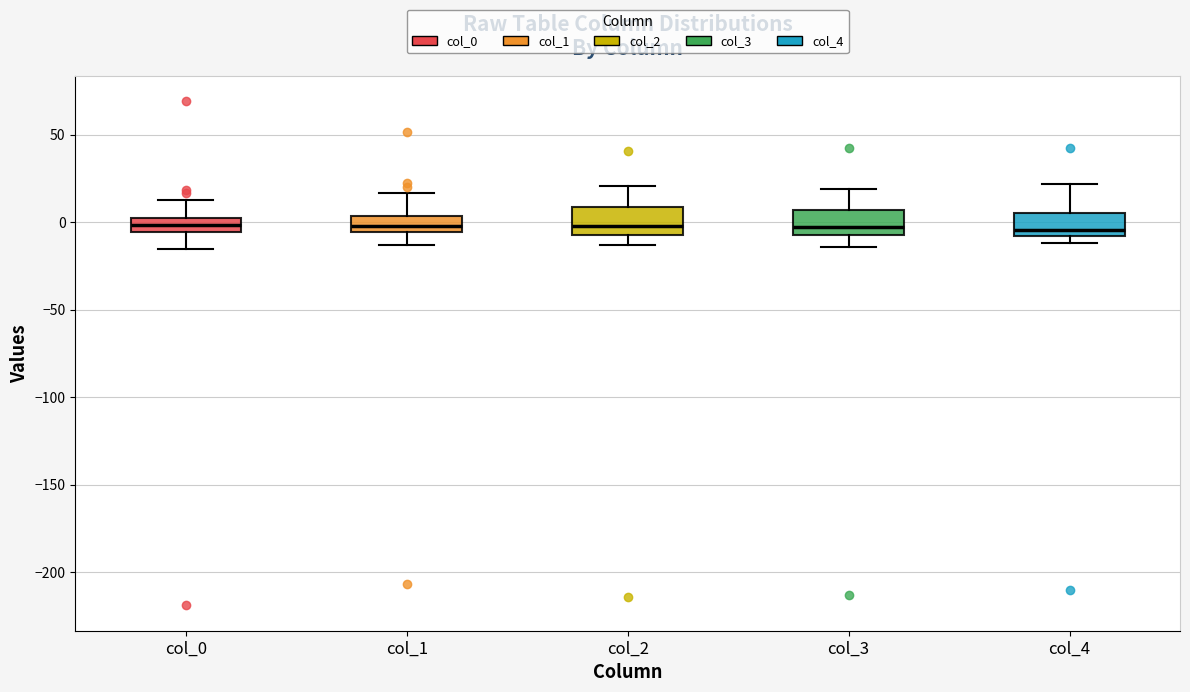

Reading left to right, transcribe this box plot: for each box, give where its median line is, the range the box spans, and where its two whiskers end, as read against the y-axis. The values are not printed on the chart, so give them approximately, as read against the axis.

col_0: median 0 (inside the box), box -5 to 0, whiskers -15 to 15
col_1: median 0, box -5 to 5, whiskers -15 to 15
col_2: median 0, box -5 to 10, whiskers -15 to 20
col_3: median -5 (just above the box's lower edge), box -5 to 5, whiskers -15 to 20
col_4: median -5, box -10 to 5, whiskers -10 (just below the box's lower edge) to 20